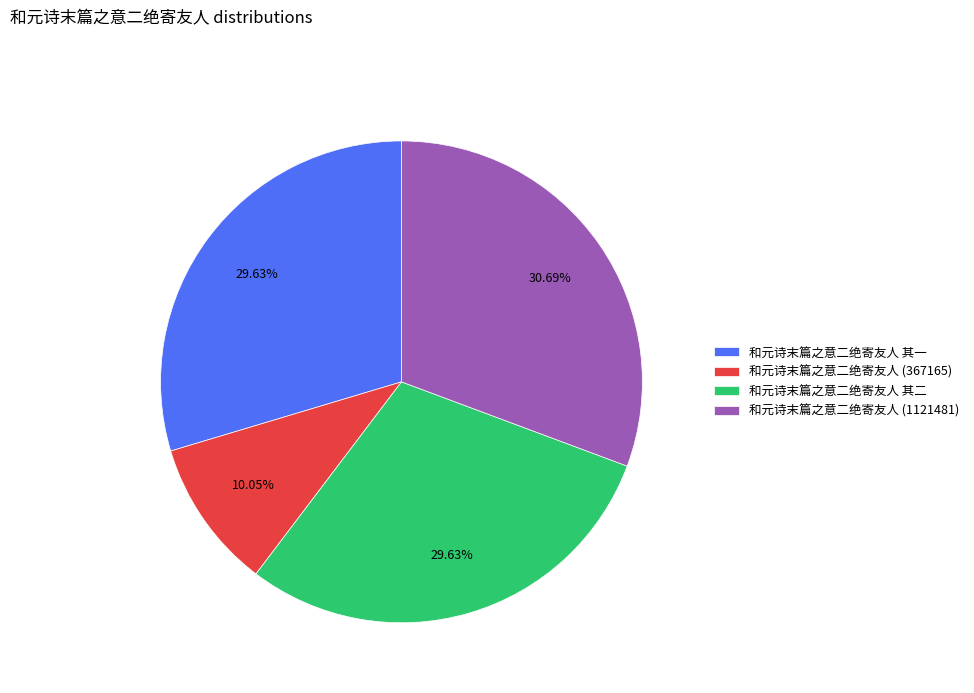

The 和元诗末篇之意二绝寄友人 (367165) slice represents 1% of the pie. True or false?

False